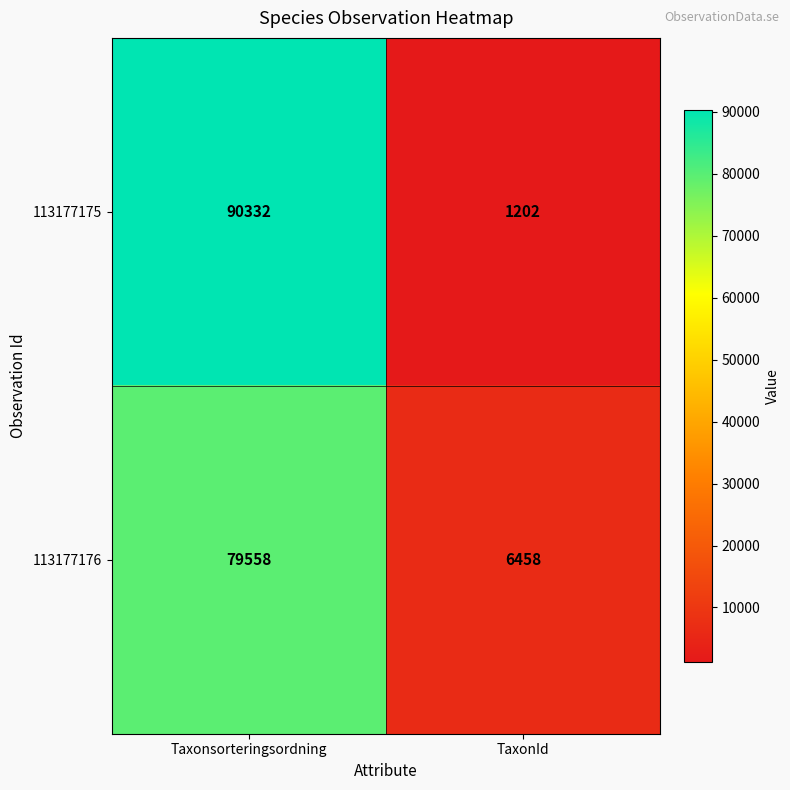

Read the 113177176 value at Taxonsorteringsordning, to the nearest 10.

79560